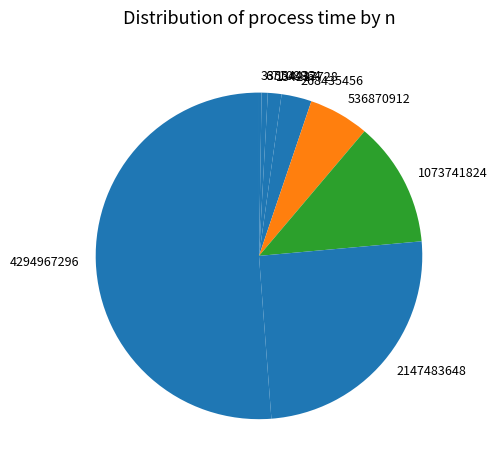

What is the largest slice in the pie chart?

4294967296